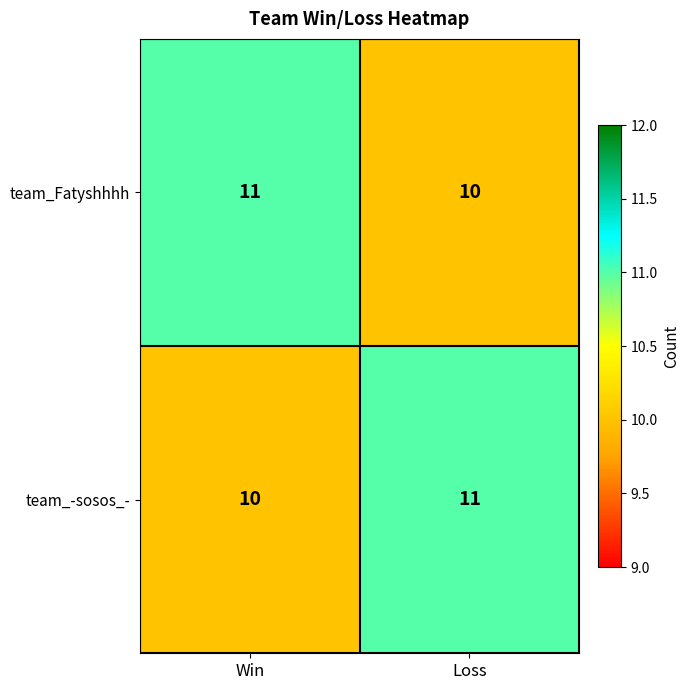

What is the highest value of the team_Fatyshhhh series?

11